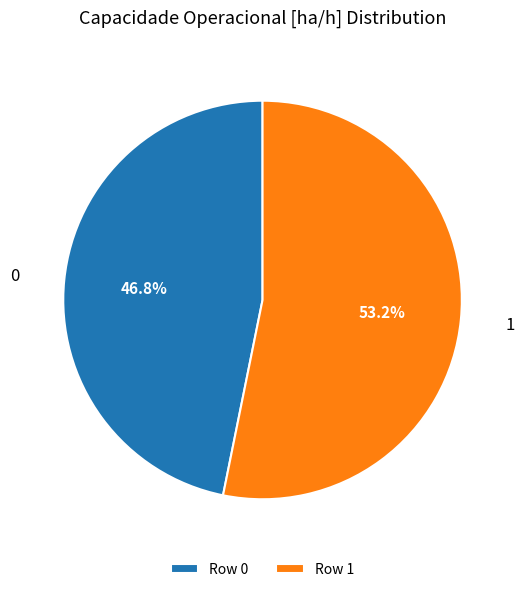

Combined, what portion of the pie is Row 0 and Row 1?

100.0%